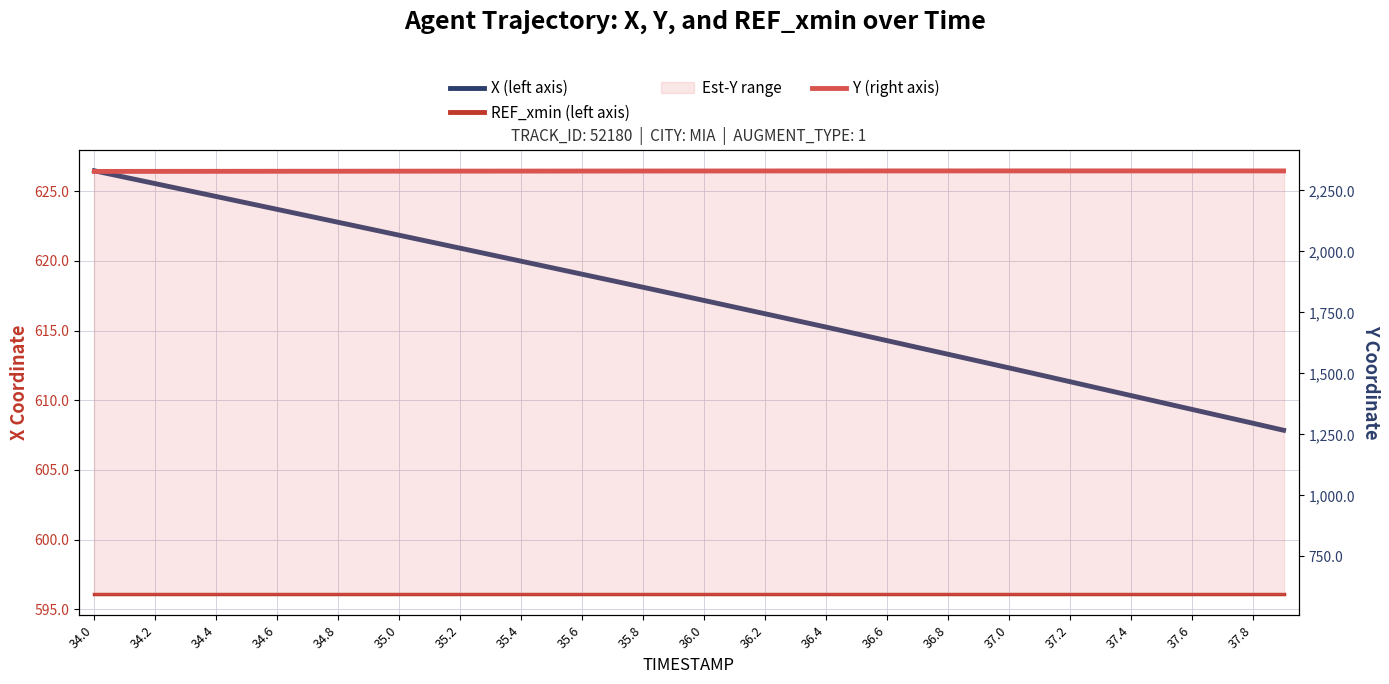

True or false: X (left axis) and REF_xmin (left axis) intersect in this chart.

False